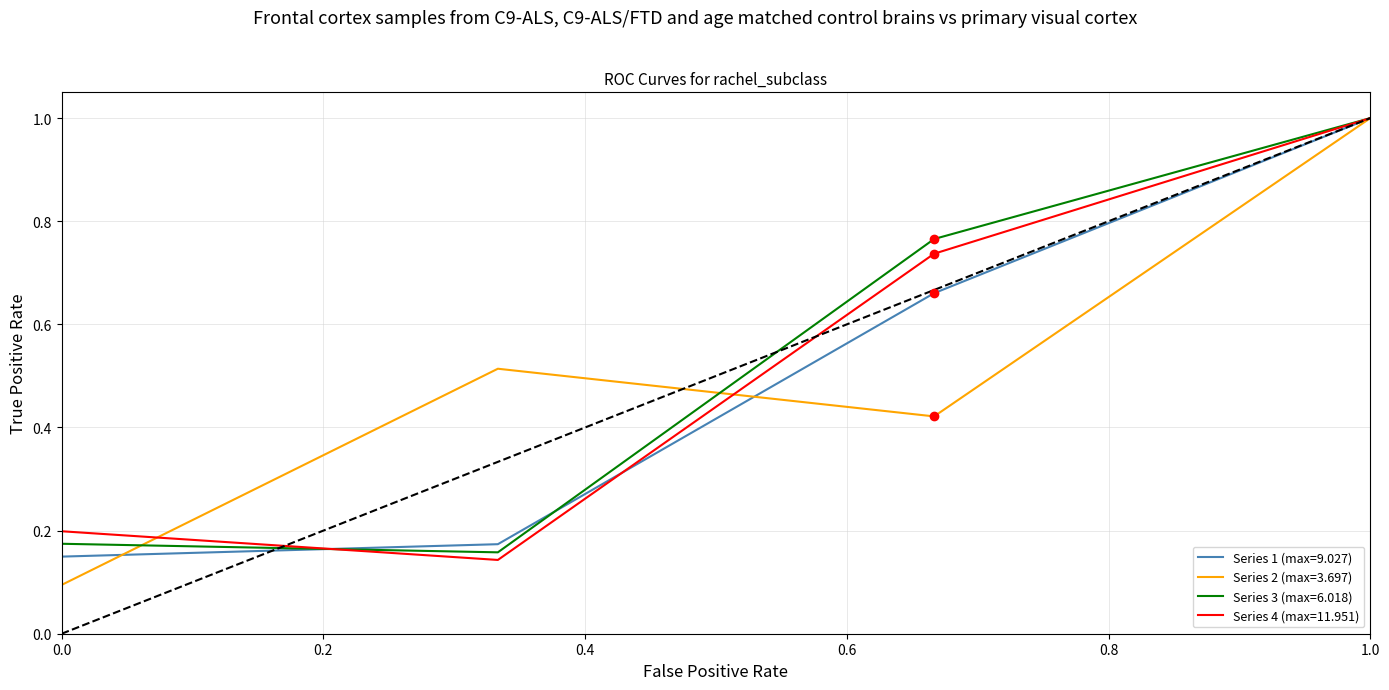

Rank the series by their average value, from highest to lowest.

Series 3 (max=6.018), Series 4 (max=11.951), Series 2 (max=3.697), Series 1 (max=9.027)